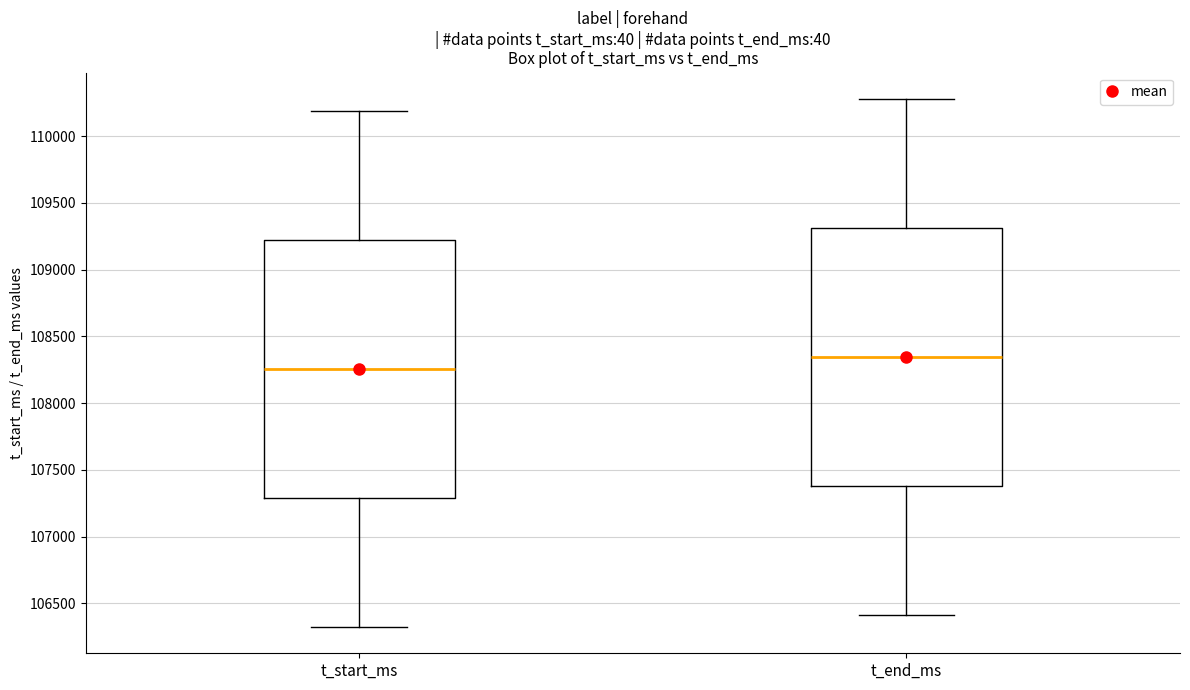

Which box has the lowest median line?

t_start_ms